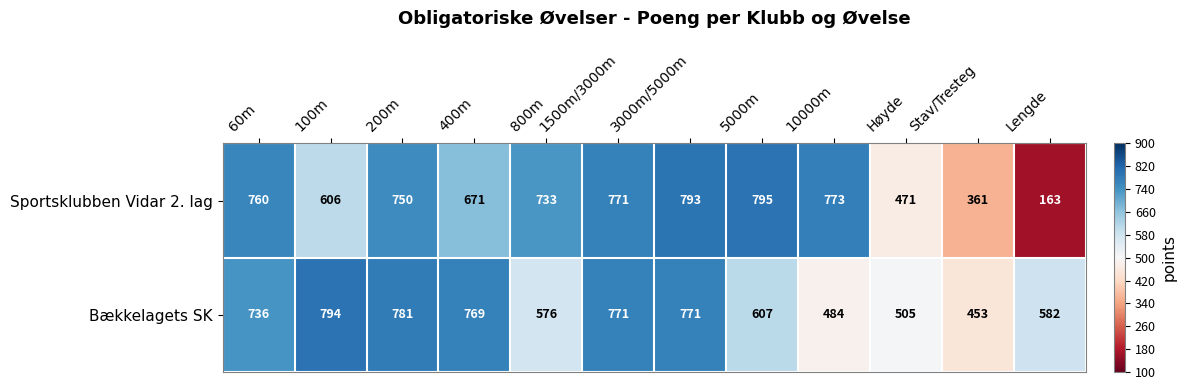

What is the average value of the Bækkelagets SK series?

652